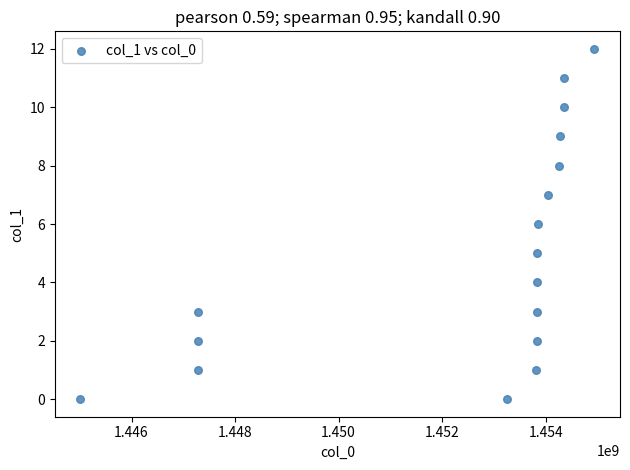

What is the range of Y values (max minus min)?

12